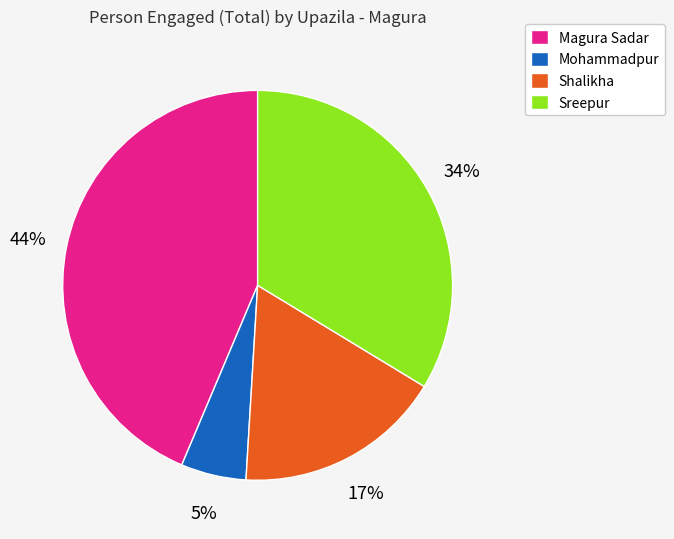

To the nearest percent, what is the combined percentage of Mohammadpur and Sreepur?

39%